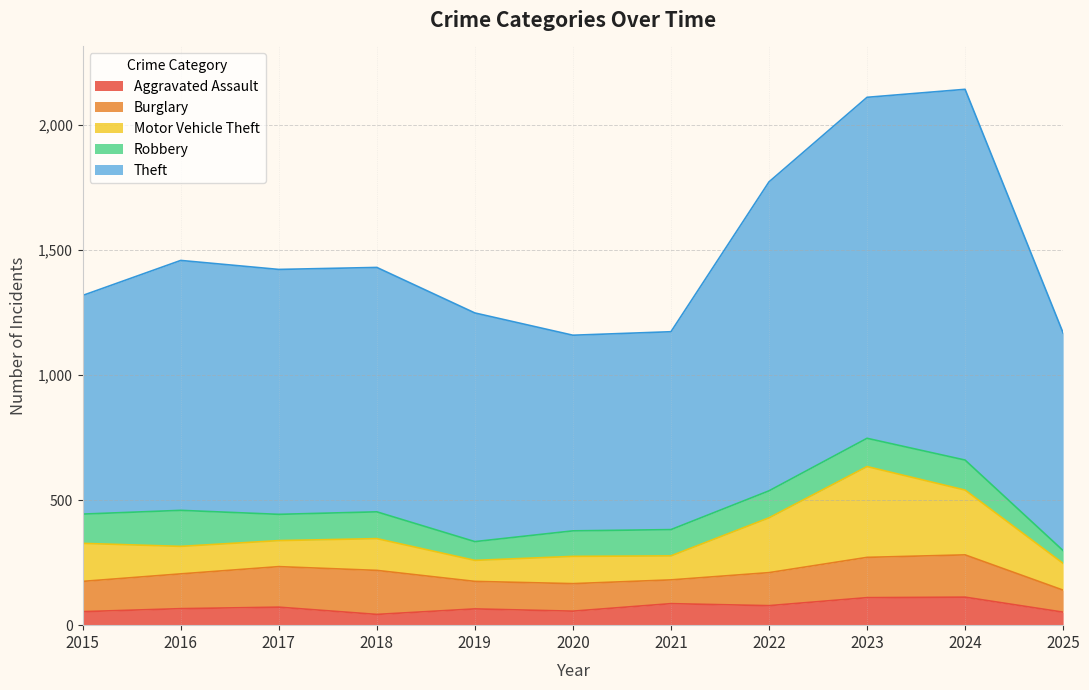

What is the highest value of the Robbery series?

144